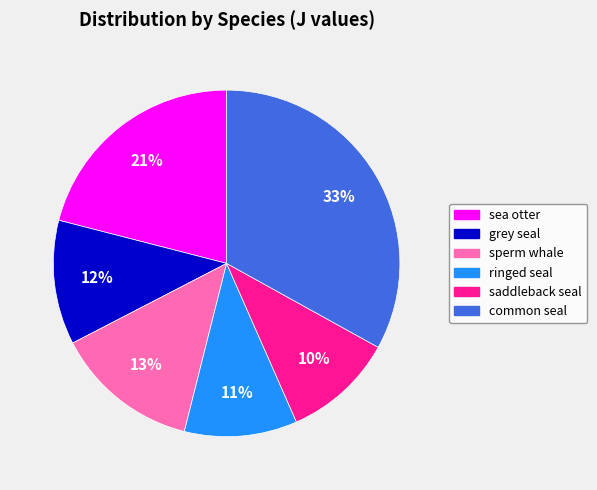

What percentage is the grey seal slice, to the nearest percent?

12%